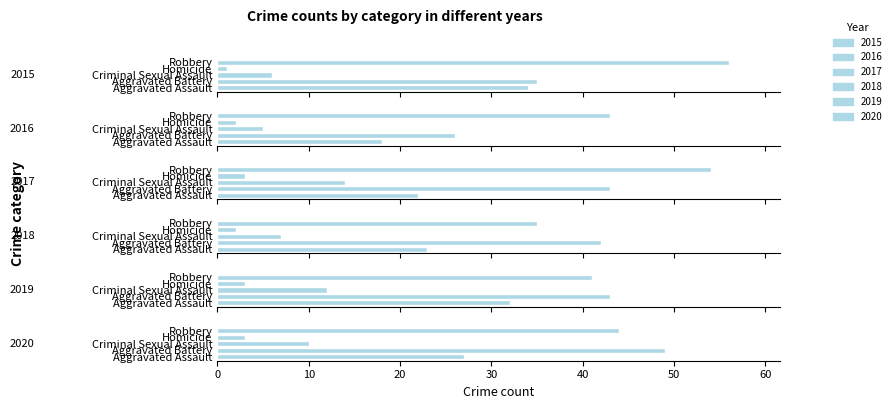

What is the sum of the 2019 values at Criminal Sexual Assault and Homicide?

15